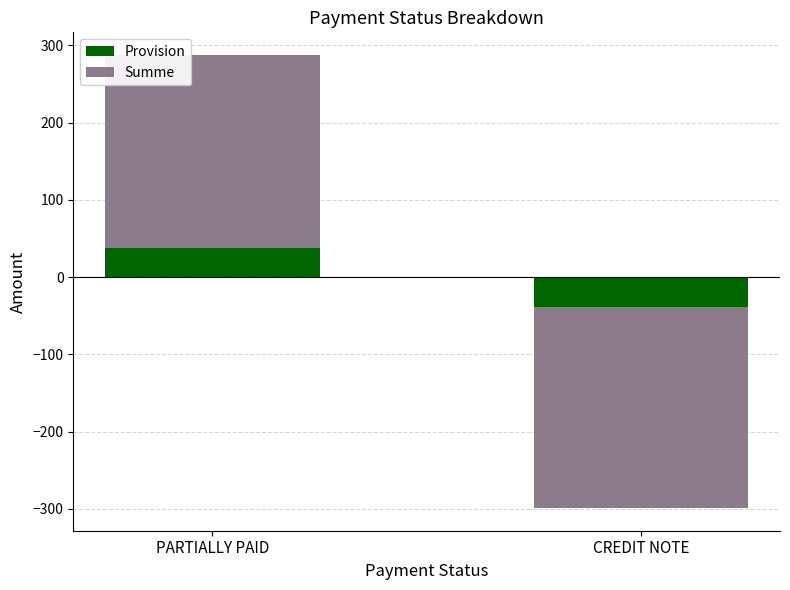

Which series has the largest range (max minus min)?

Summe